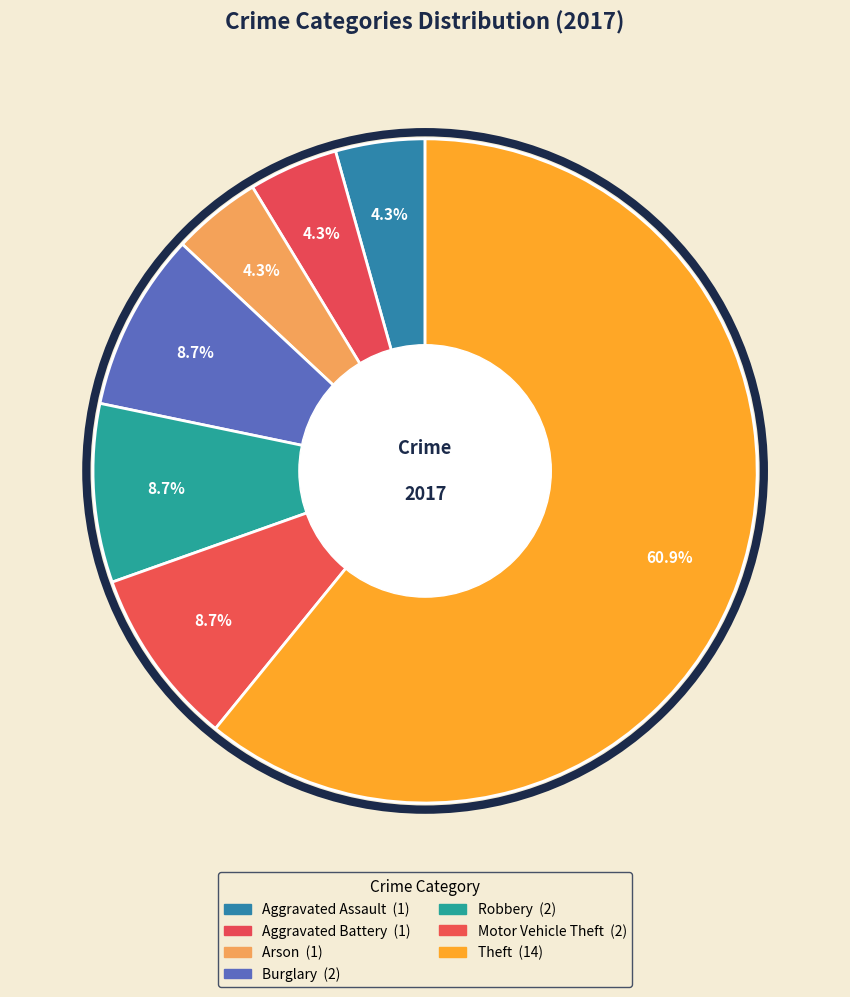

Is it true that Aggravated Assault is 4% of the pie?

True